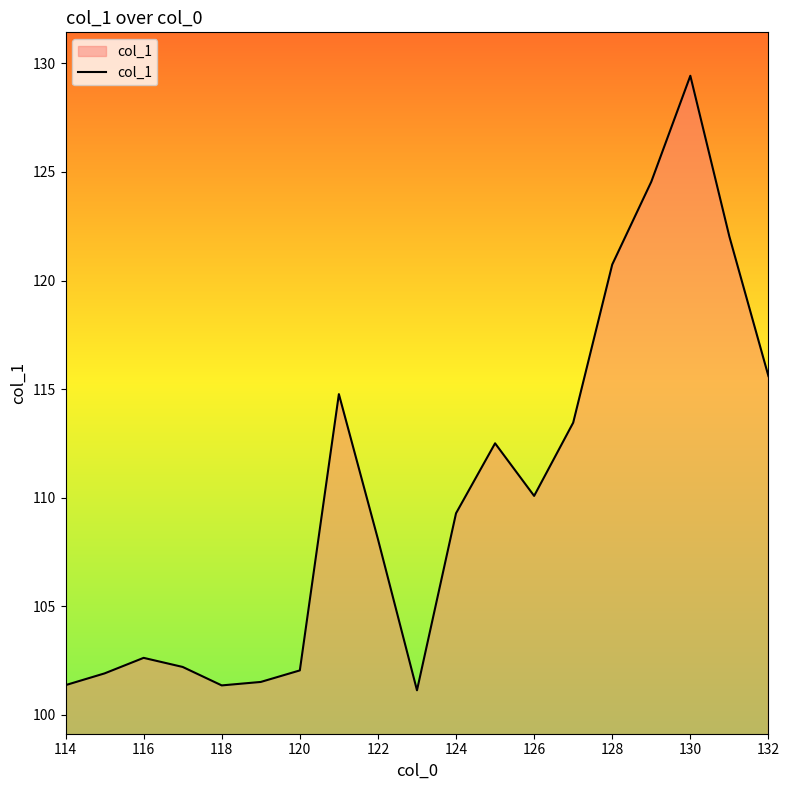

What is the smallest value displayed?

101.1